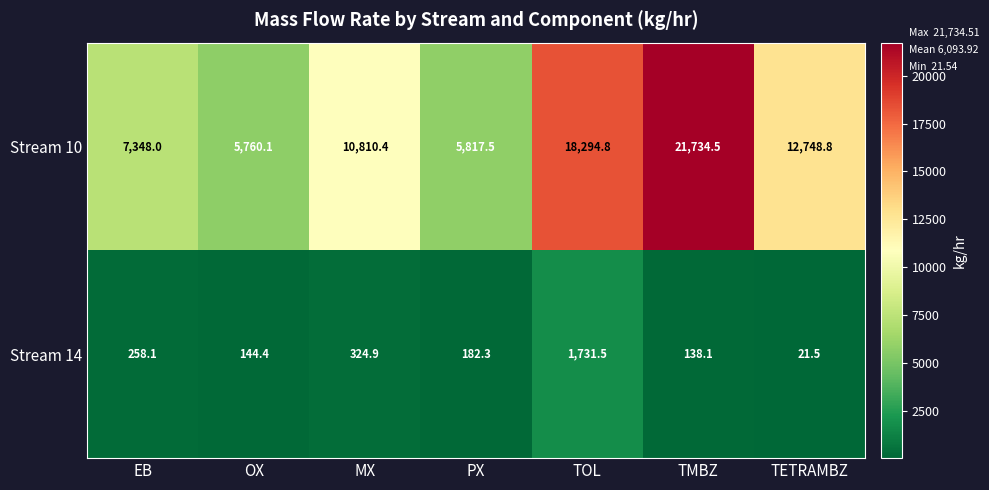

At which category does the chart reach its peak across all series?

TMBZ